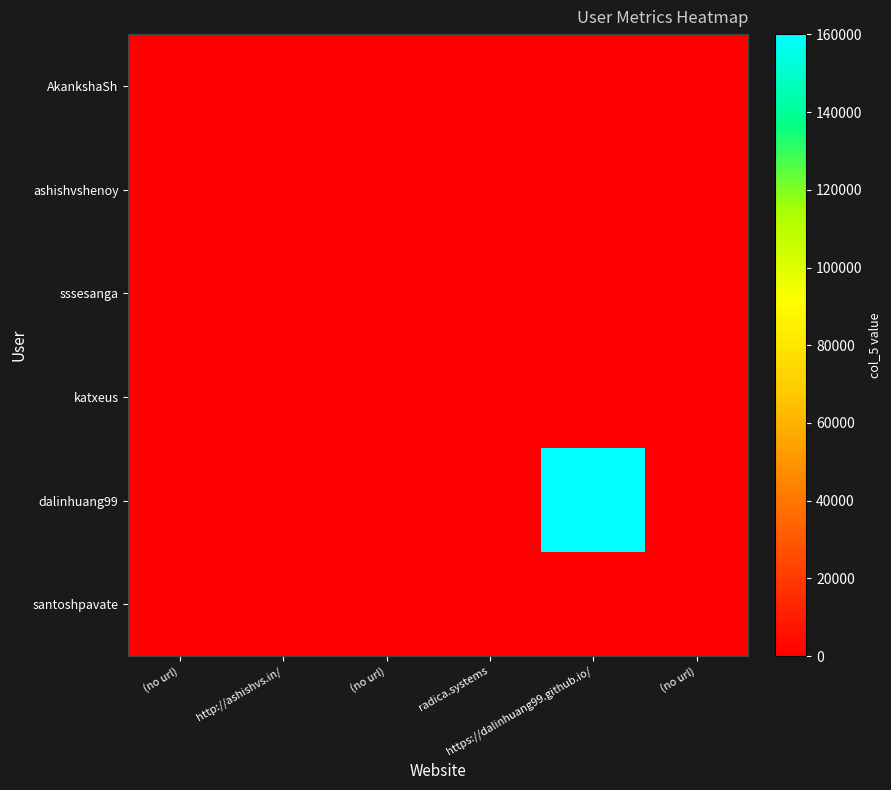

Count the number of data series in this chart.

6